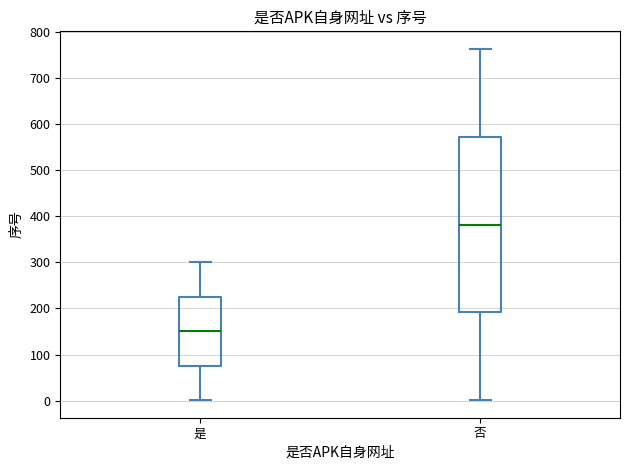

Which box has the lowest median line?

是